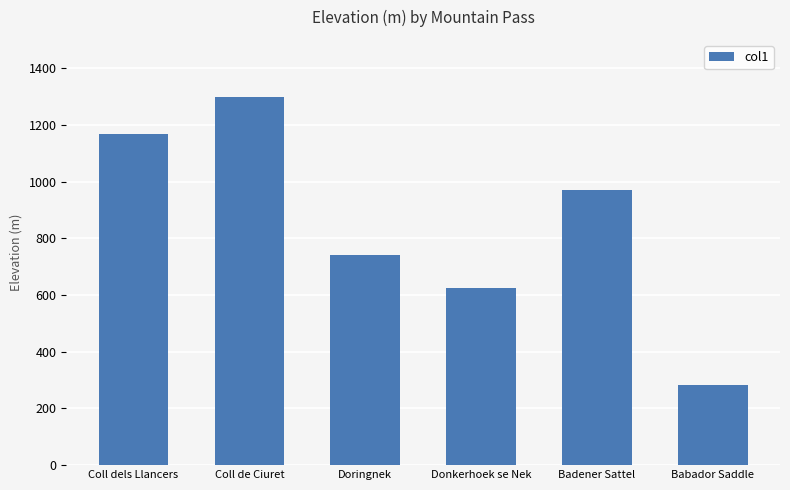

Rank the categories by value from highest to lowest.

Coll de Ciuret, Coll dels Llancers, Badener Sattel, Doringnek, Donkerhoek se Nek, Babador Saddle